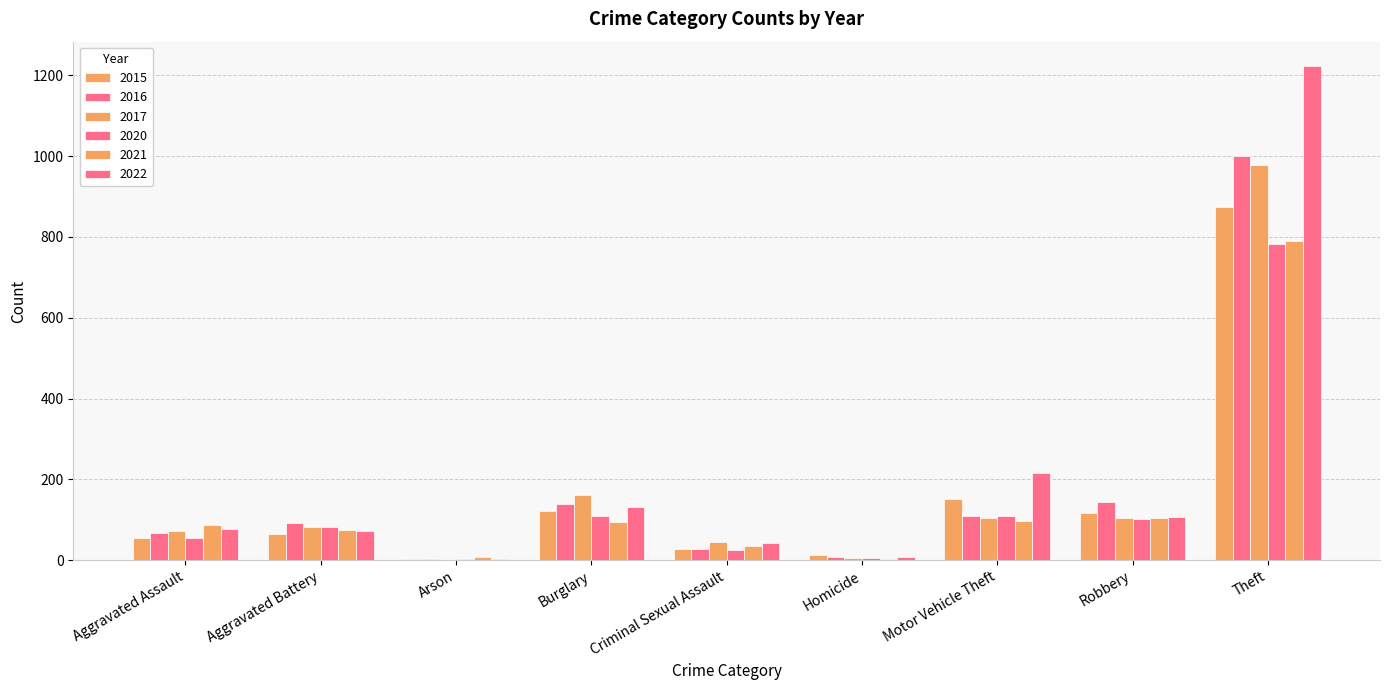

Count the number of data series in this chart.

6